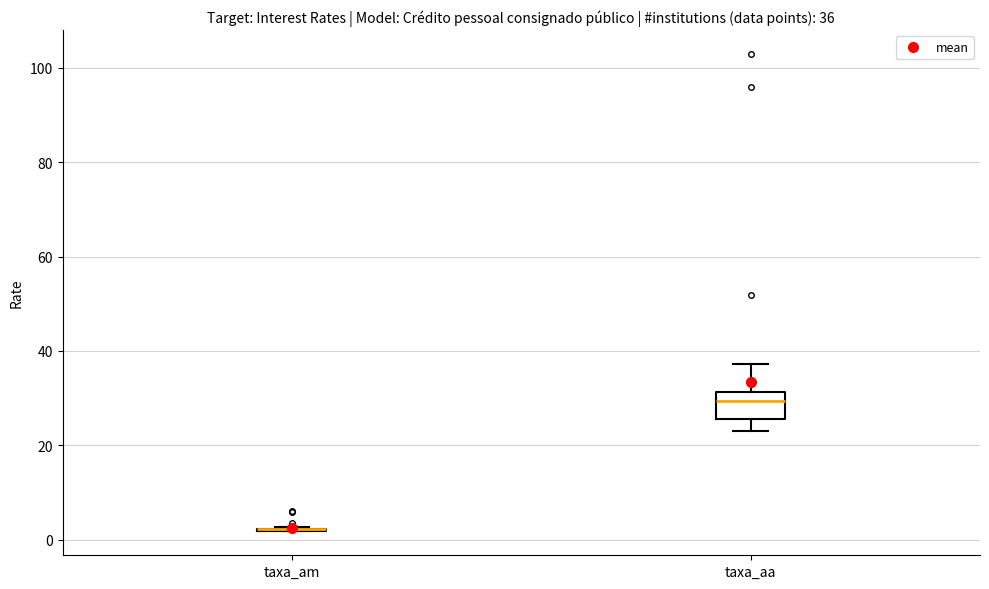

Comparing the boxes themselves (not the whiskers), which one is the tallest?

taxa_aa